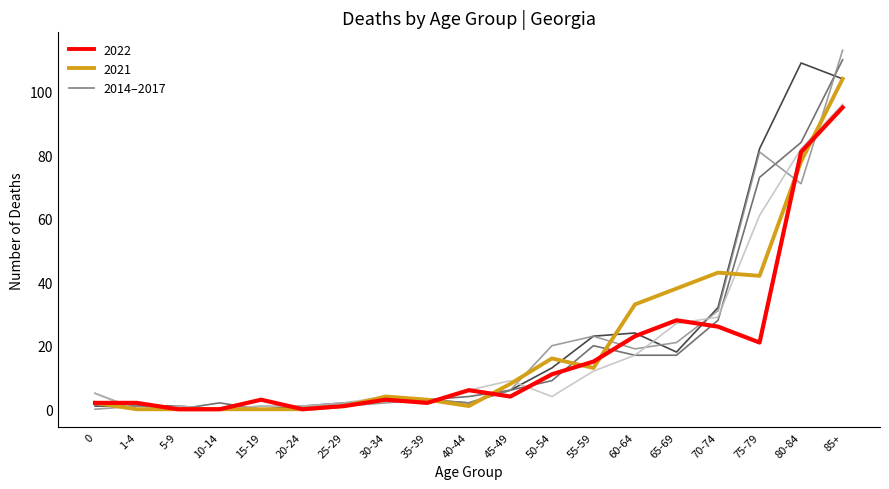

Count the number of data series in this chart.

6